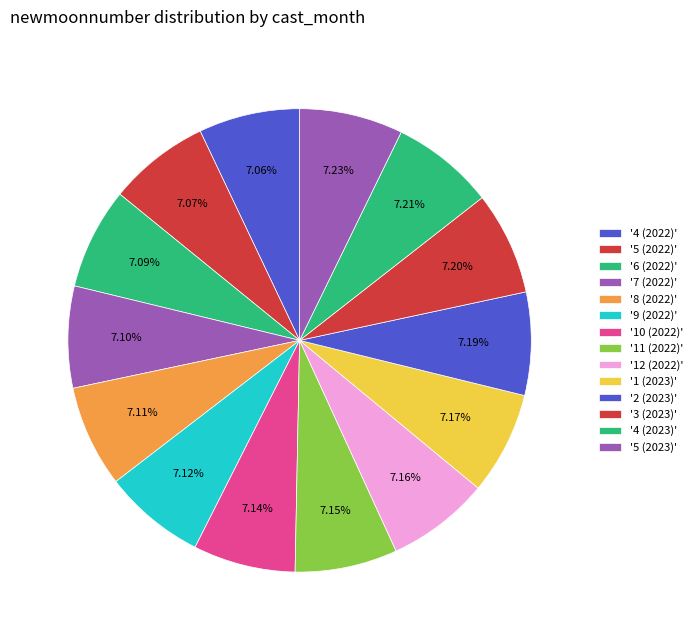

Is there a majority slice in this chart?

No